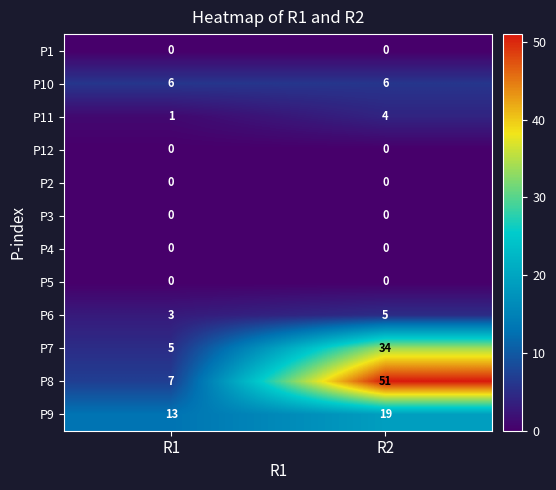

Between R1 and R2, which series saw the biggest shift?

P8